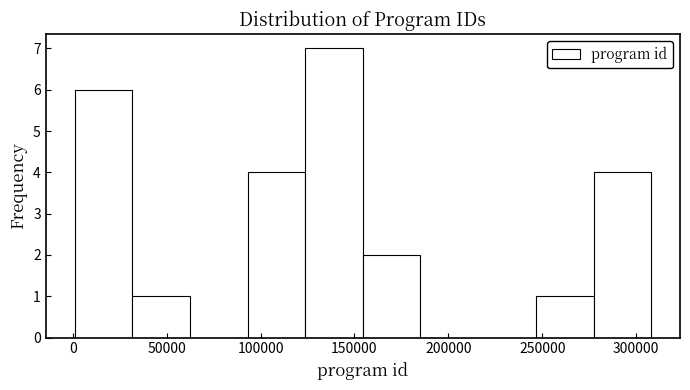

What is the height of the bar covering 155000 to 185000 on the x-axis? Neither the bar edges nor the heights are printed on the chart, so give them approximately, as read against the axes.

2